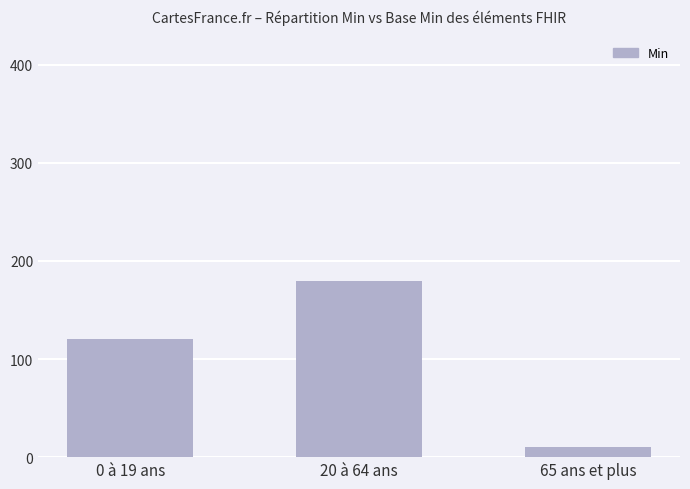

How many data points does each series have?

3